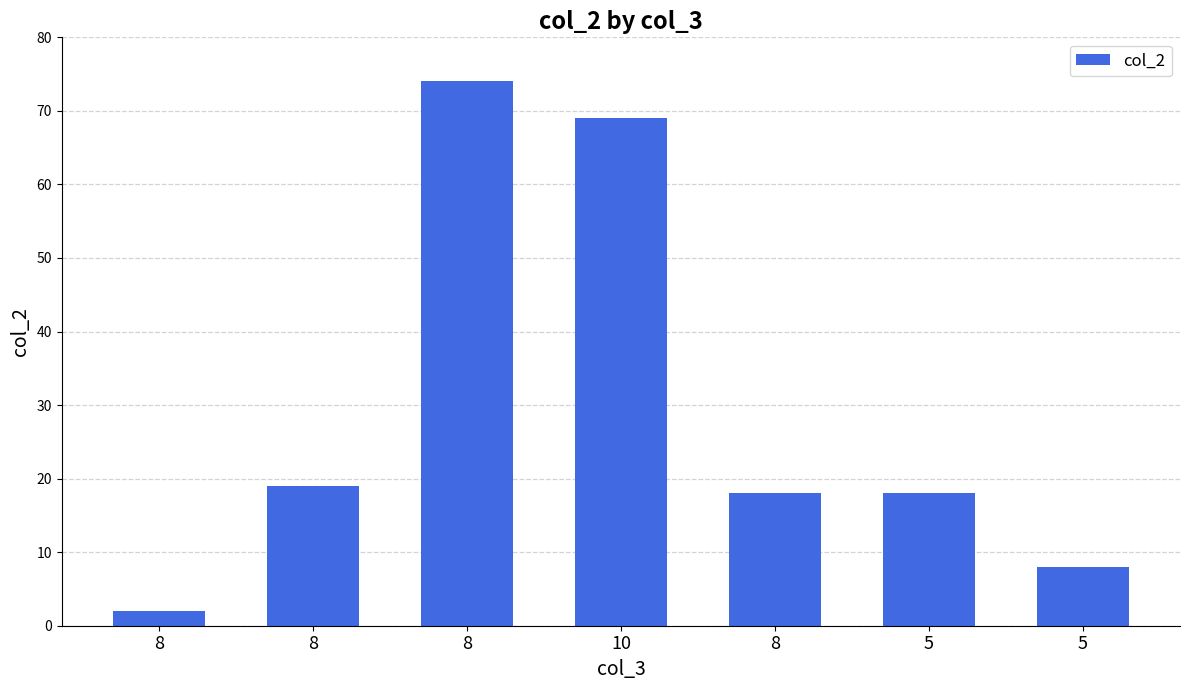

How many bars are there in total?

7